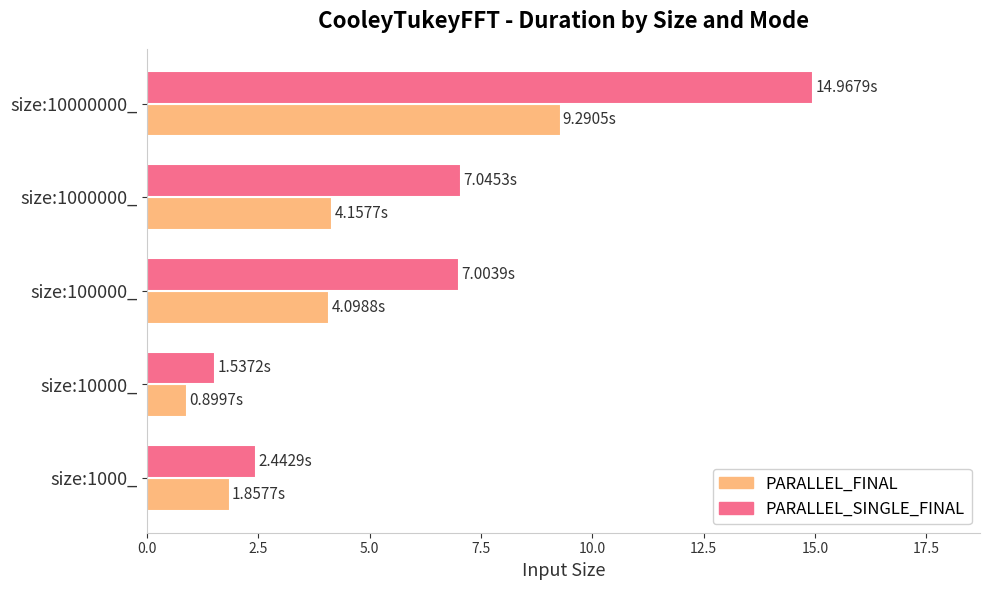

What is the difference between the highest and lowest values at size:1000_?

0.6